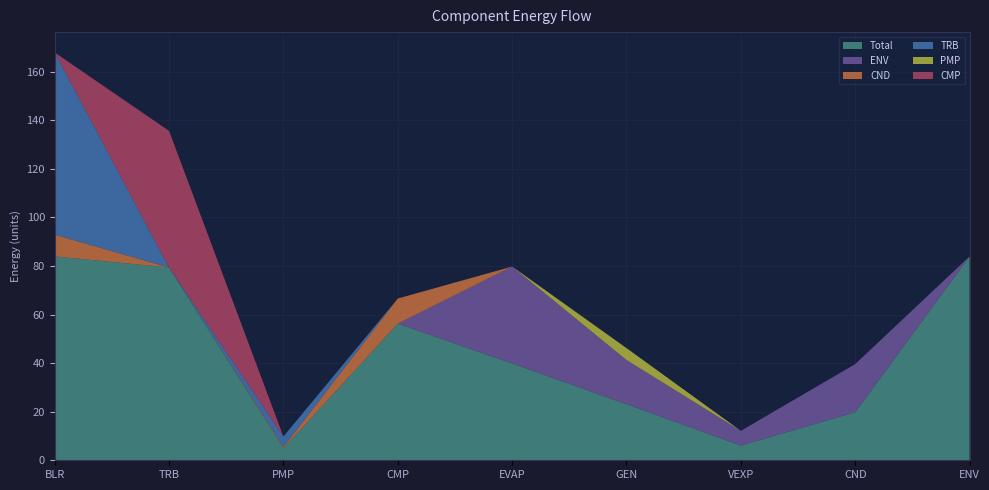

Reading right to left, extract all data points from this chart.

Total: 83.9	19.8	6.1	23.1	39.9	56.3	4.9	79.4	83.9
ENV: 0.0	19.8	6.1	18.2	39.9	0.0	0.0	0.0	0.0
CND: 0.0	0.0	0.0	0.0	0.0	10.3	0.5	0.0	9.0
TRB: 0.0	0.0	0.0	0.0	0.0	0.0	4.4	0.0	75.0
PMP: 0.0	0.0	0.0	4.9	0.0	0.0	0.0	0.0	0.0
CMP: 0.0	0.0	0.0	0.0	0.0	0.0	0.0	56.3	0.0